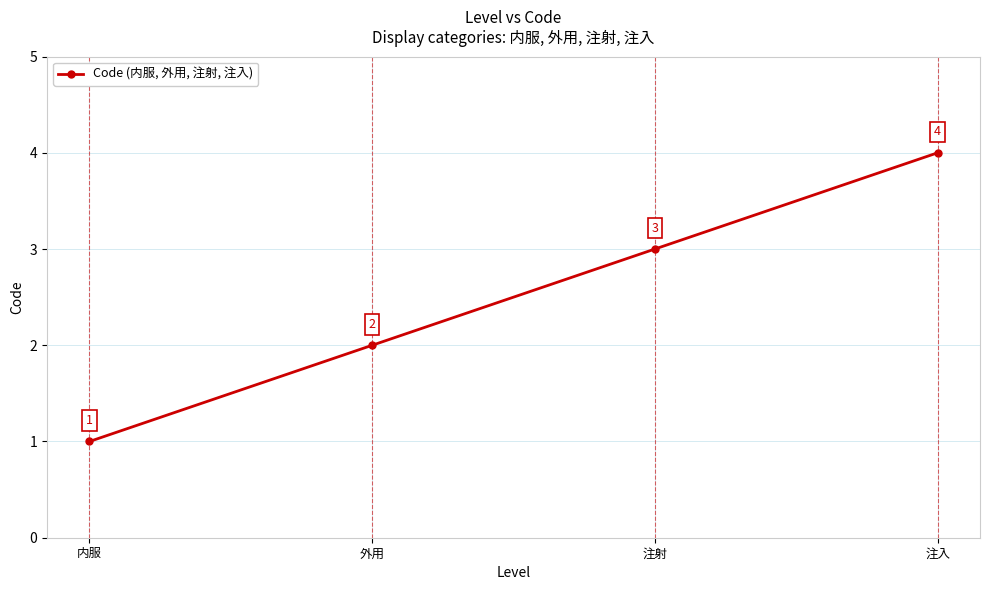

What is the change in value from 外用 to 注射?

+1